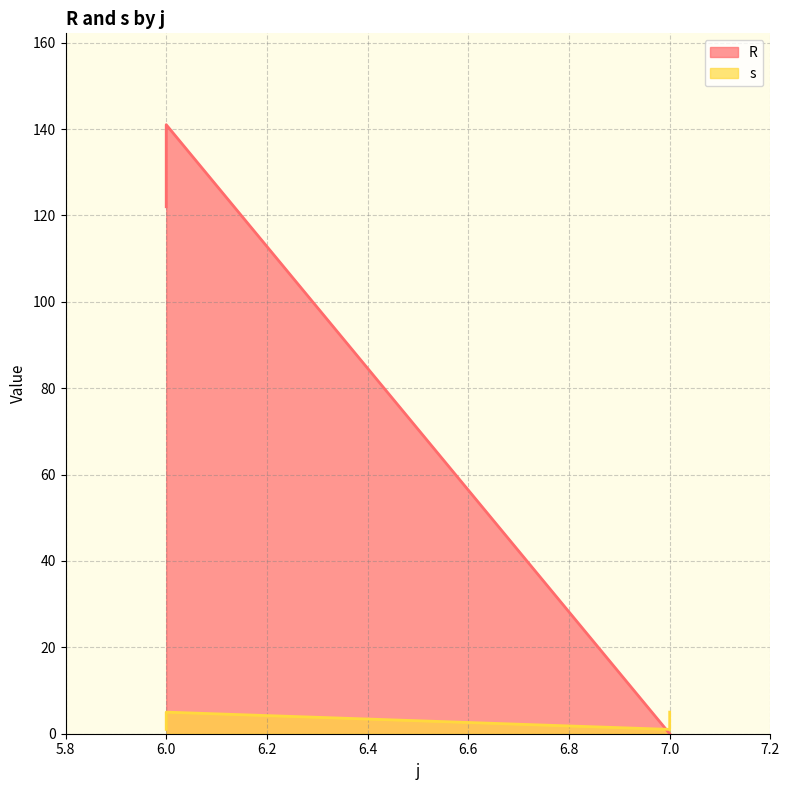

Is it true that s equals 7 at 7.0?

False